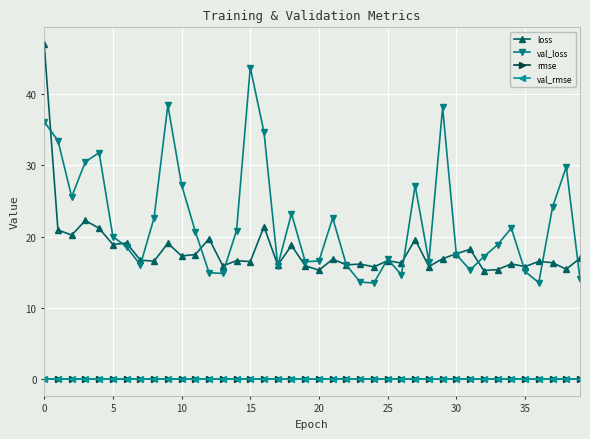

True or false: loss has more than 0 points higher than both neighbors.

True